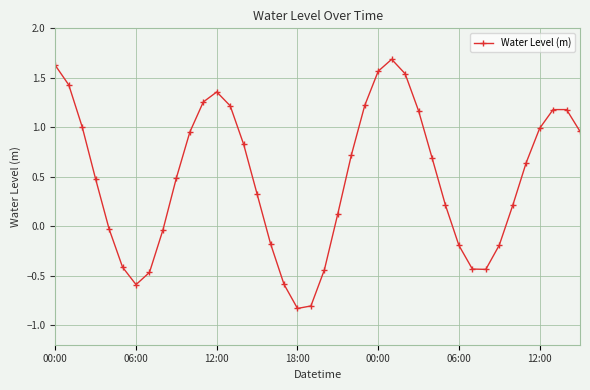

What is the maximum value shown in the chart?

1.7